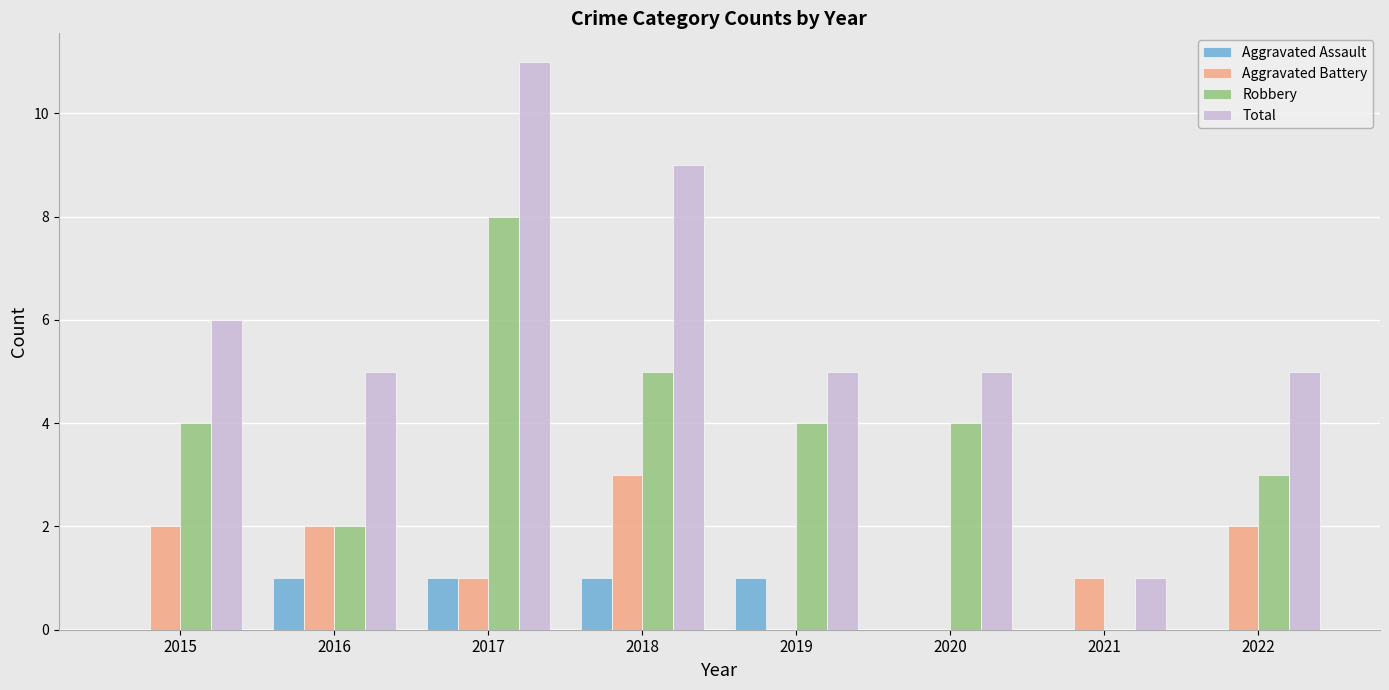

True or false: Total has a value of 5 at 2016.

True